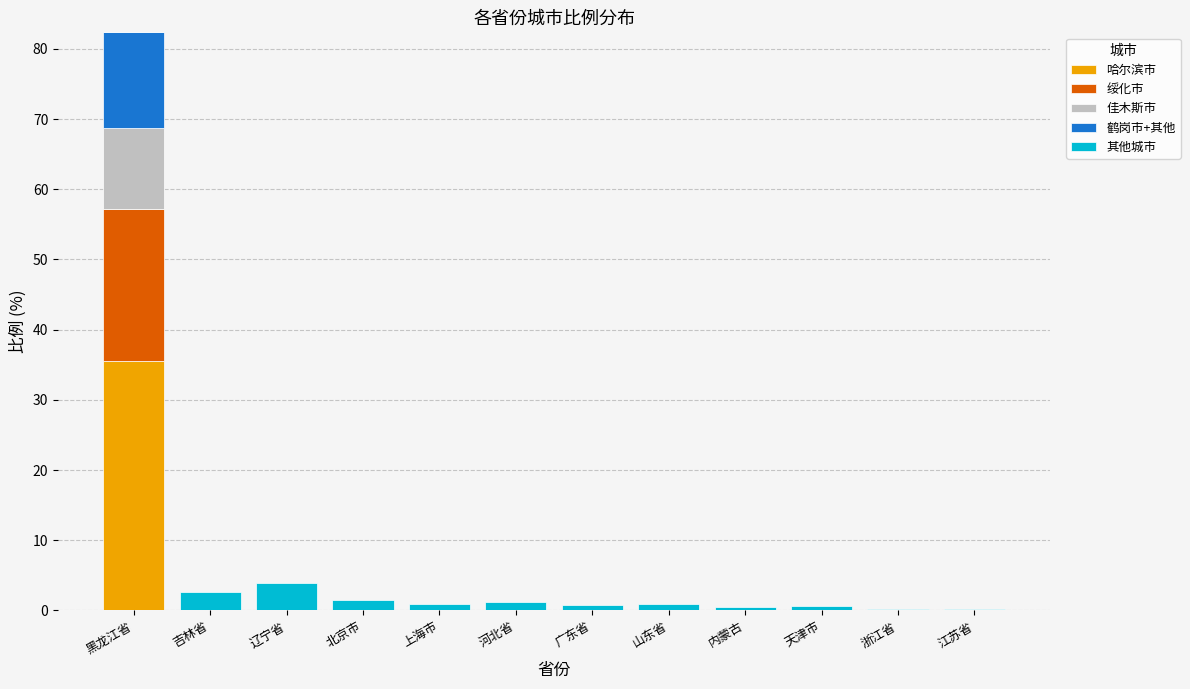

True or false: 哈尔滨市 has a value of -21.2 at 山东省.

False